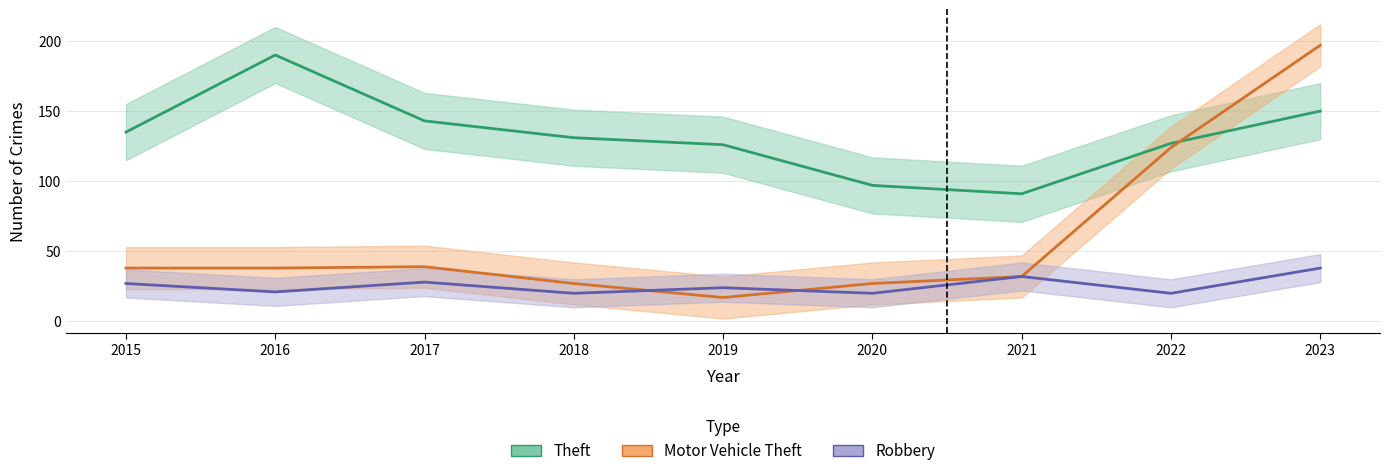

At which label does Robbery first exceed 24?

2015